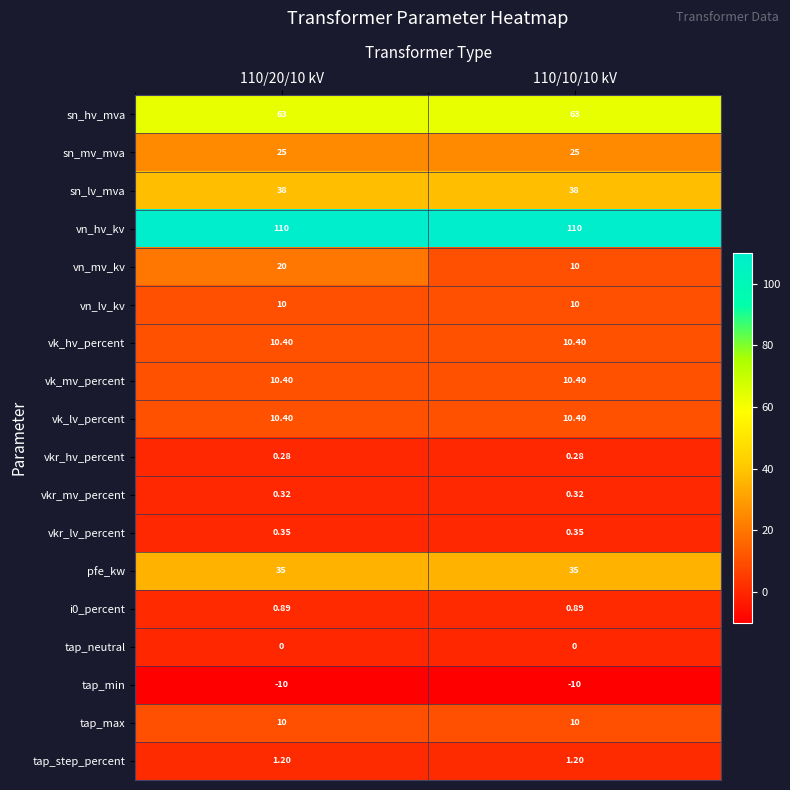

Which series changed the most between 110/20/10 kV and 110/10/10 kV?

vn_mv_kv